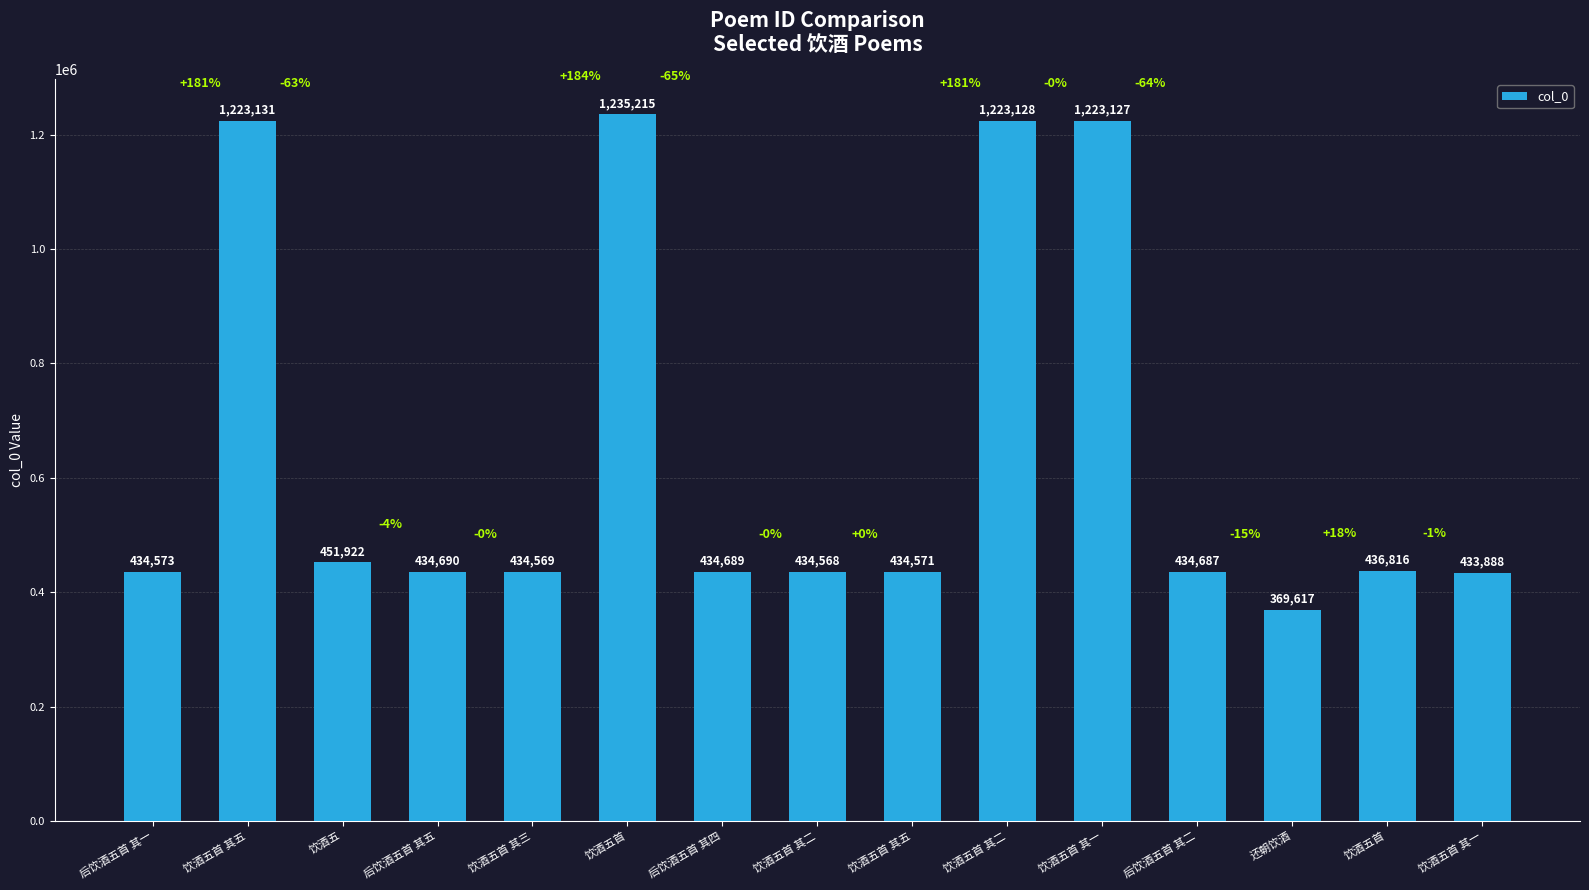

What is the change in value from 饮酒五首 to 后饮酒五首 其二?

-800528